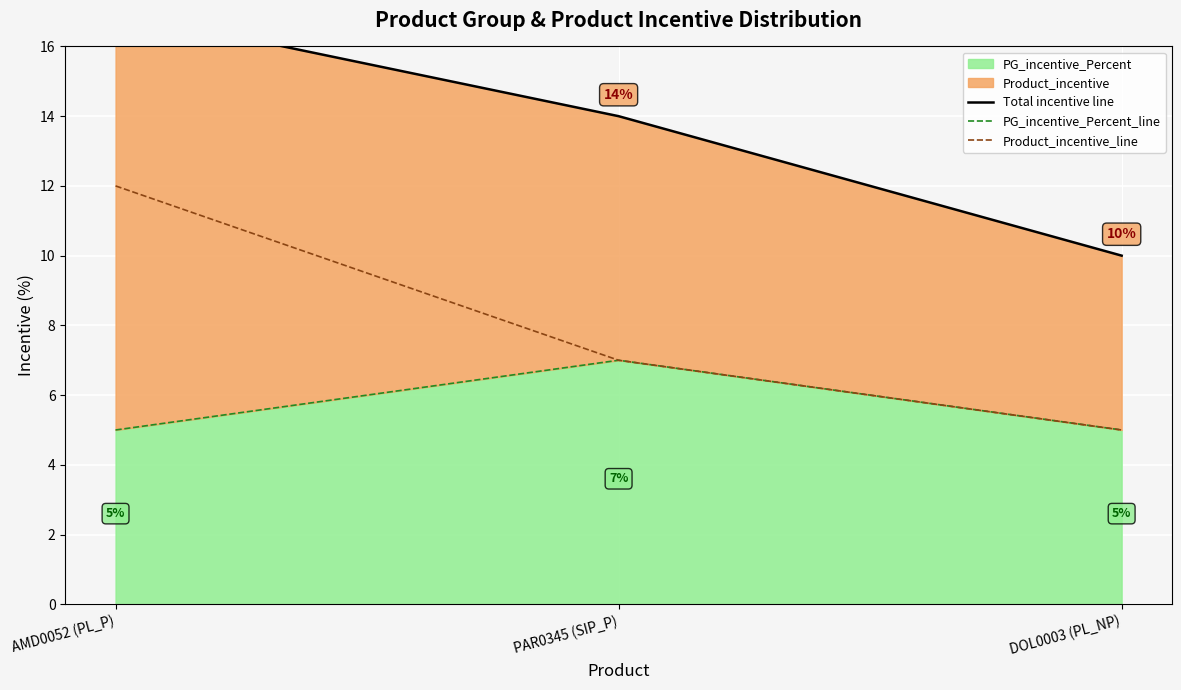

Does the chart display data point markers on the line(s)?

No